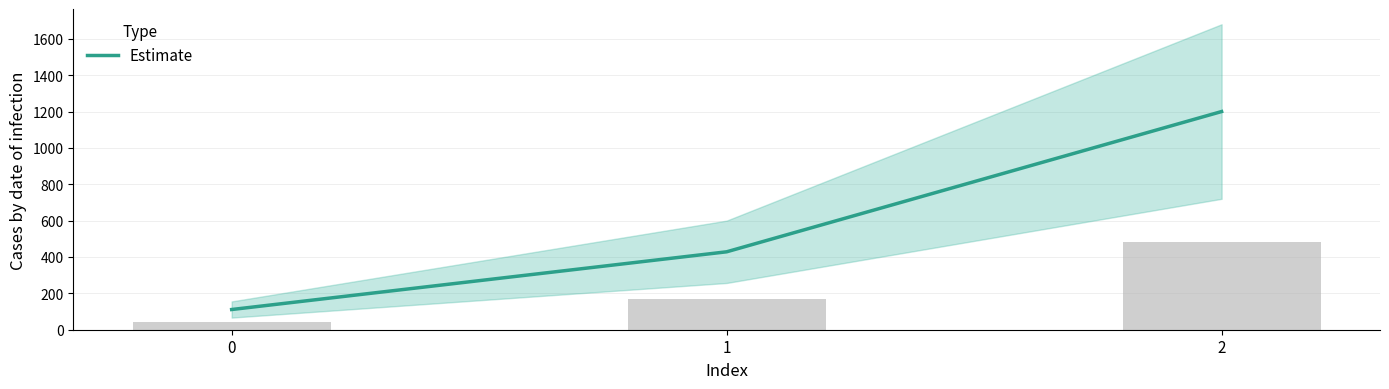

The chart shows a value of 111.1 at 0. True or false?

True